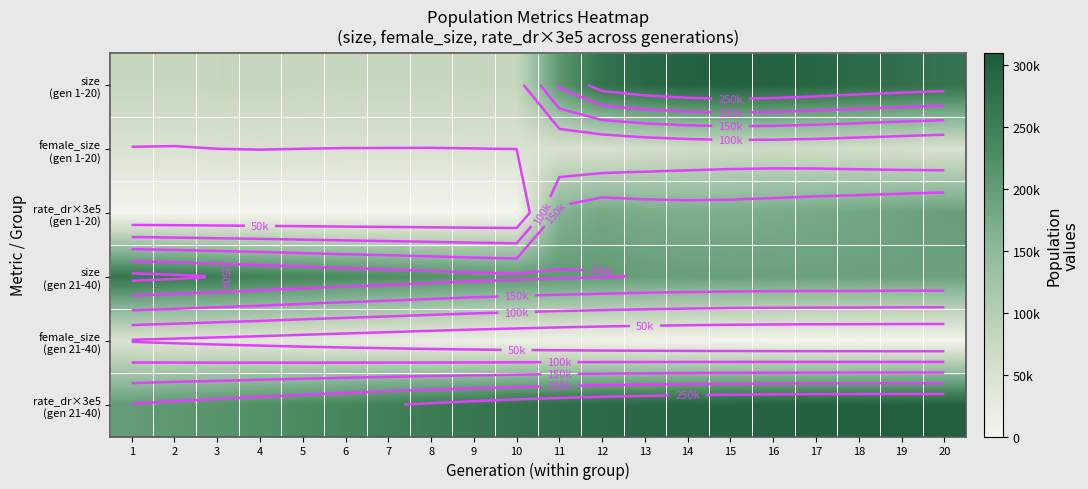

Which series has the largest range (max minus min)?

size (gen 1-20)